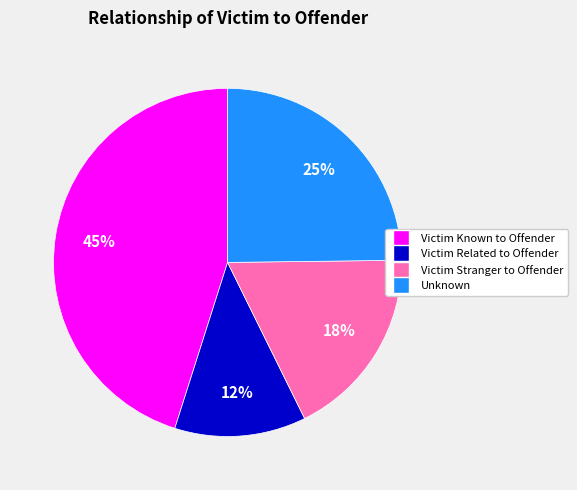

Rank the categories by value from highest to lowest.

Victim Known to Offender, Unknown, Victim Stranger to Offender, Victim Related to Offender